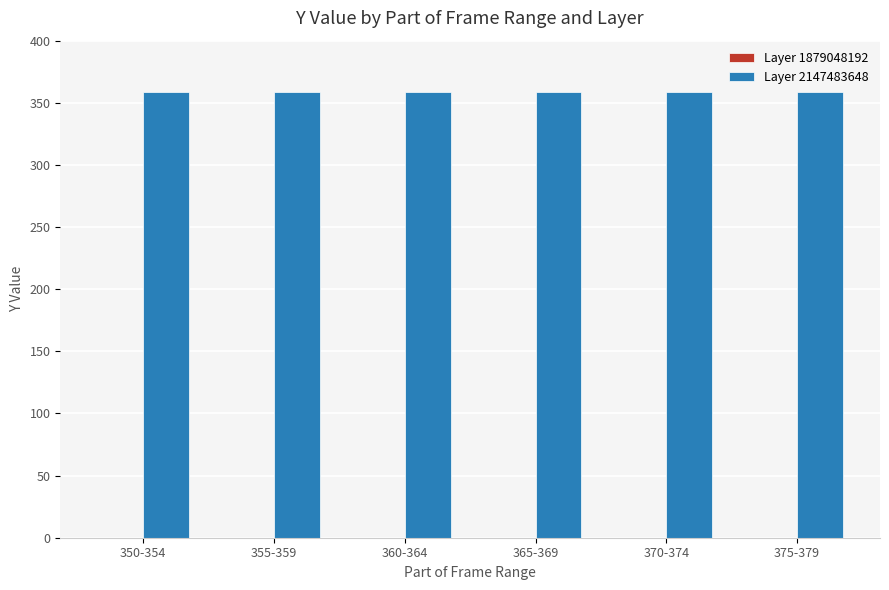

What is the label of the 1st bar from the left?

350-354